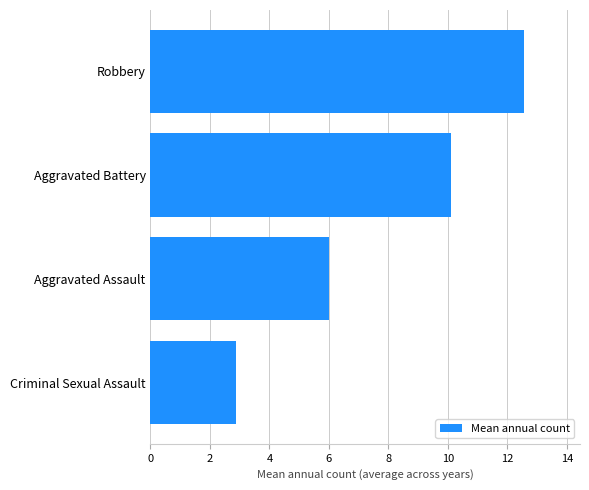

What is the minimum value shown in the chart?

2.9